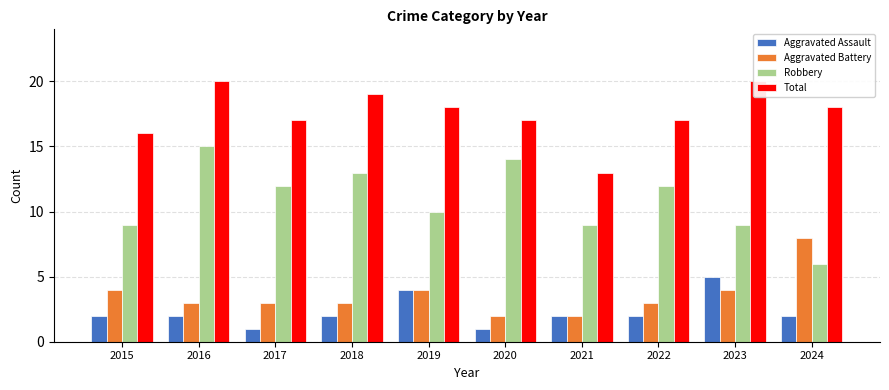

The value of Aggravated Assault at 2017 is 1. True or false?

True